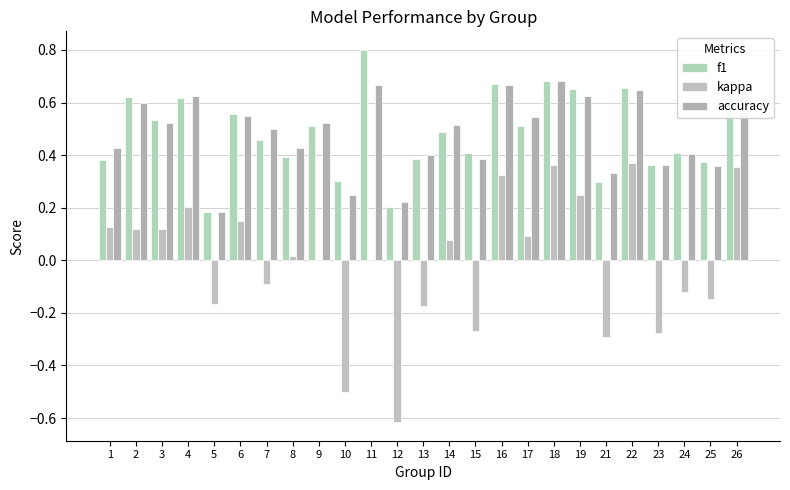

At which category does the chart reach its minimum across all series?

12